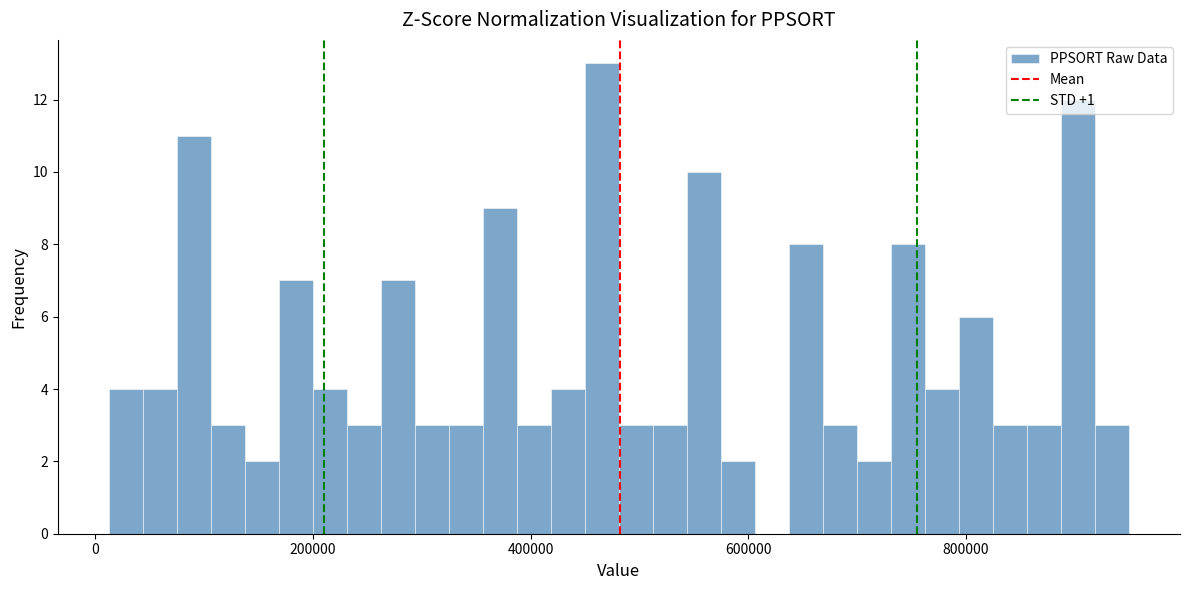

Read against the x-axis, roughly where is the centre of the tallest bar?

460000